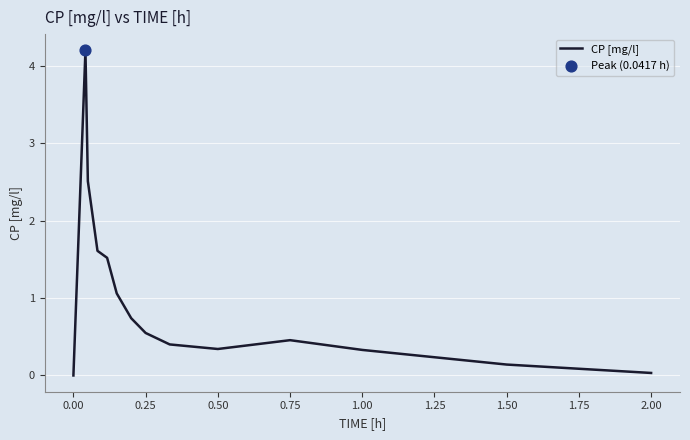

What is the difference between the maximum and minimum values?

4.2